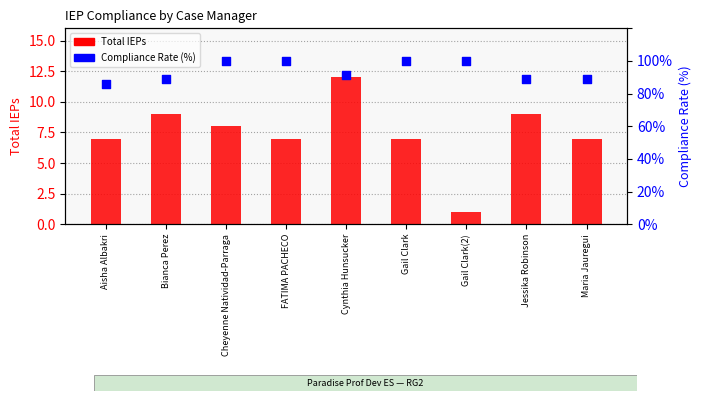

What is the total value across all series at Bianca Perez?

97.9